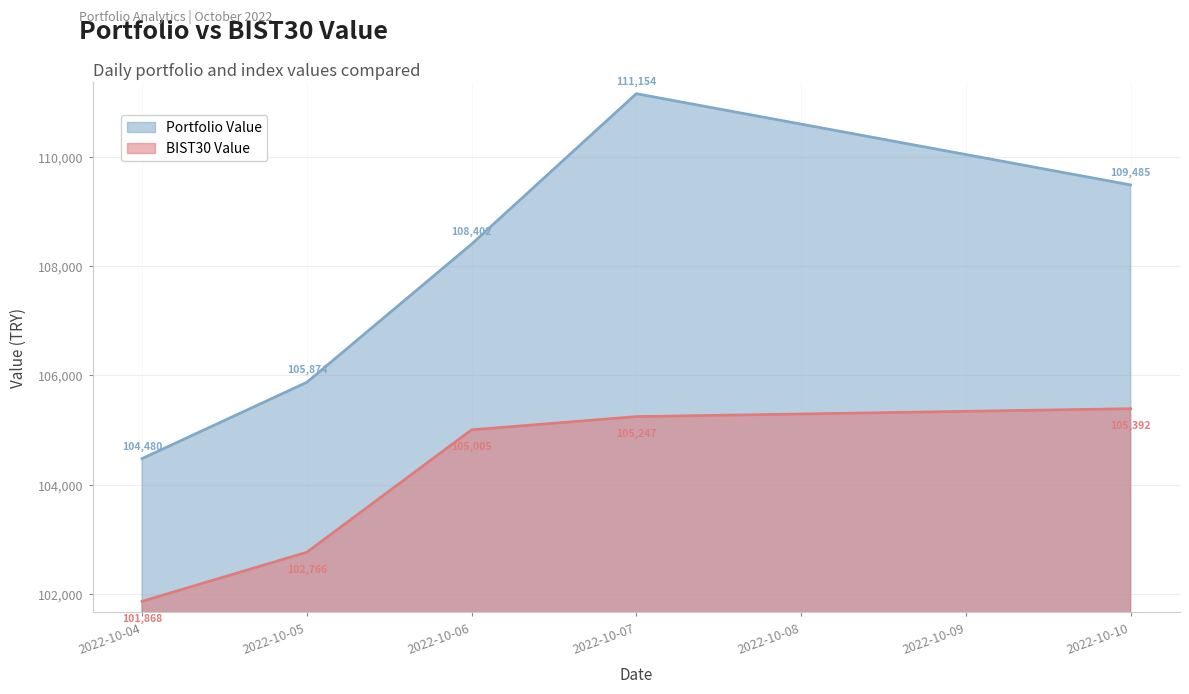

What is the total value across all series at 2022-10-06?

213407.1